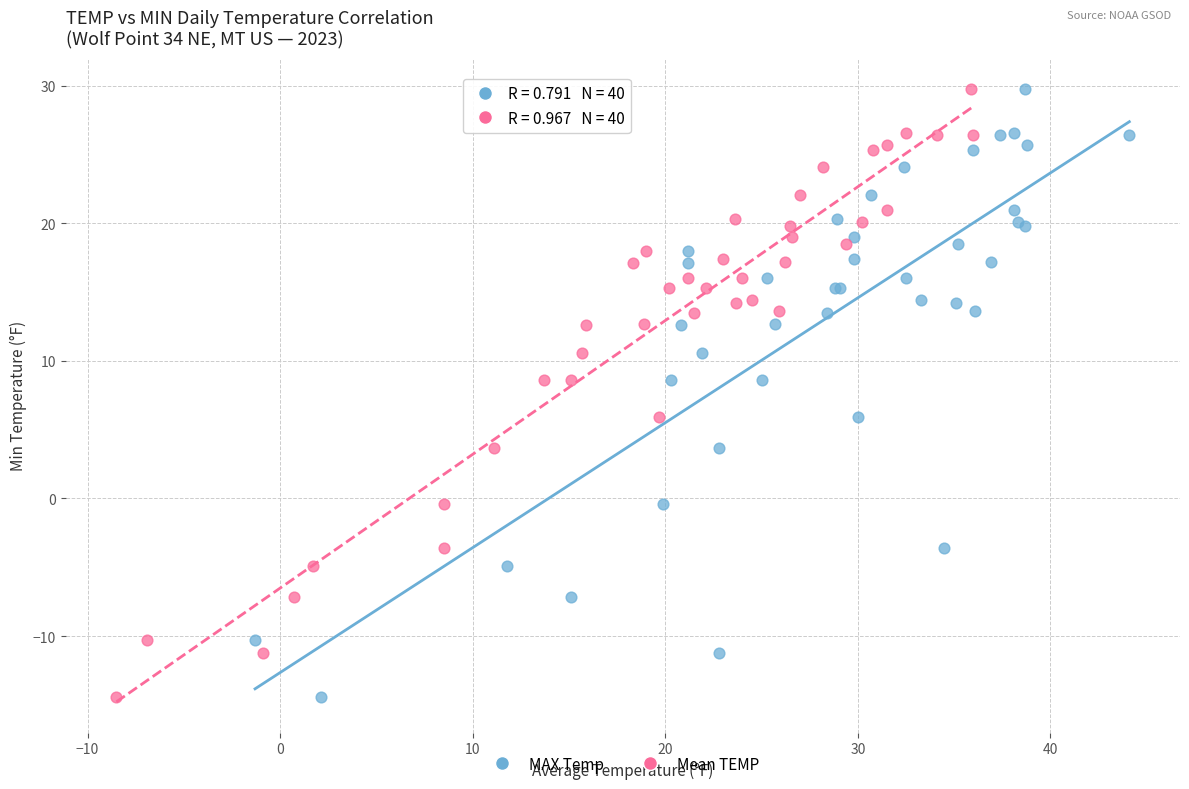

What are all the series names shown in the legend?

MAX Temp, Mean TEMP